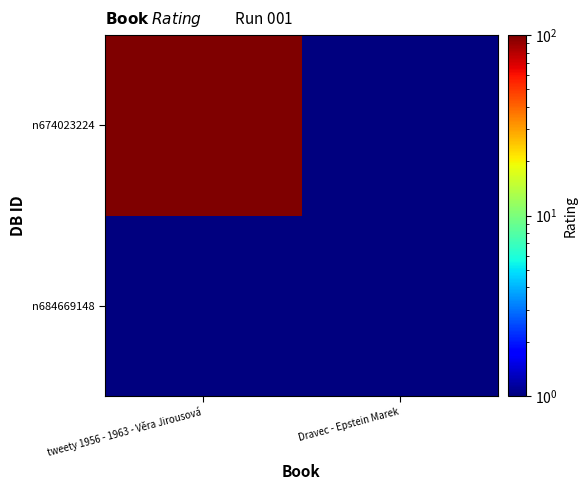

Rank the series by their average value, from highest to lowest.

n674023224, n684669148